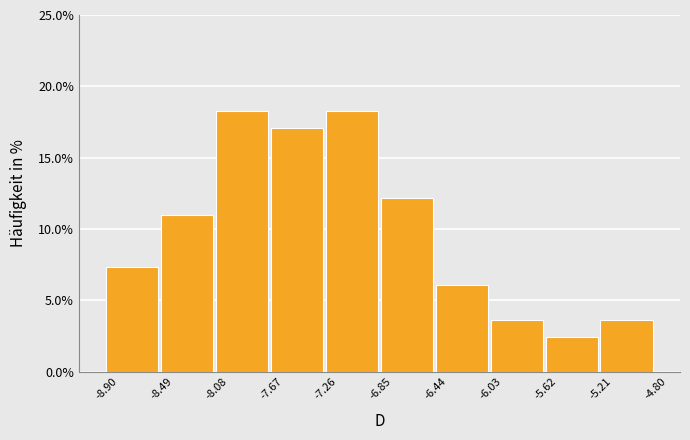

Reading left to right, transcribe this chart: for each bar, give the range it covers on the x-axis and its height. The values are not printed on the chart, so give them approximately, as read against the axis.

-8.90 to -8.49: 7.5
-8.49 to -8.08: 11.0
-8.08 to -7.67: 18.5
-7.67 to -7.26: 17.0
-7.26 to -6.85: 18.5
-6.85 to -6.44: 12.0
-6.44 to -6.03: 6.0
-6.03 to -5.62: 3.5
-5.62 to -5.21: 2.5
-5.21 to -4.80: 3.5